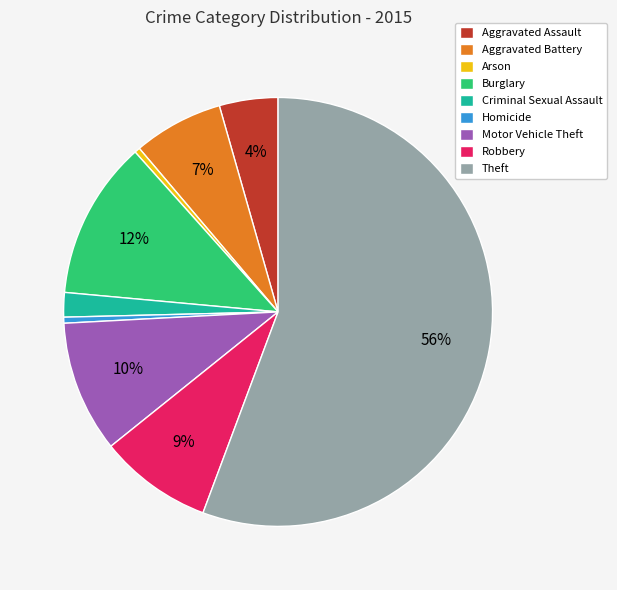

Count the number of slices in the pie.

9